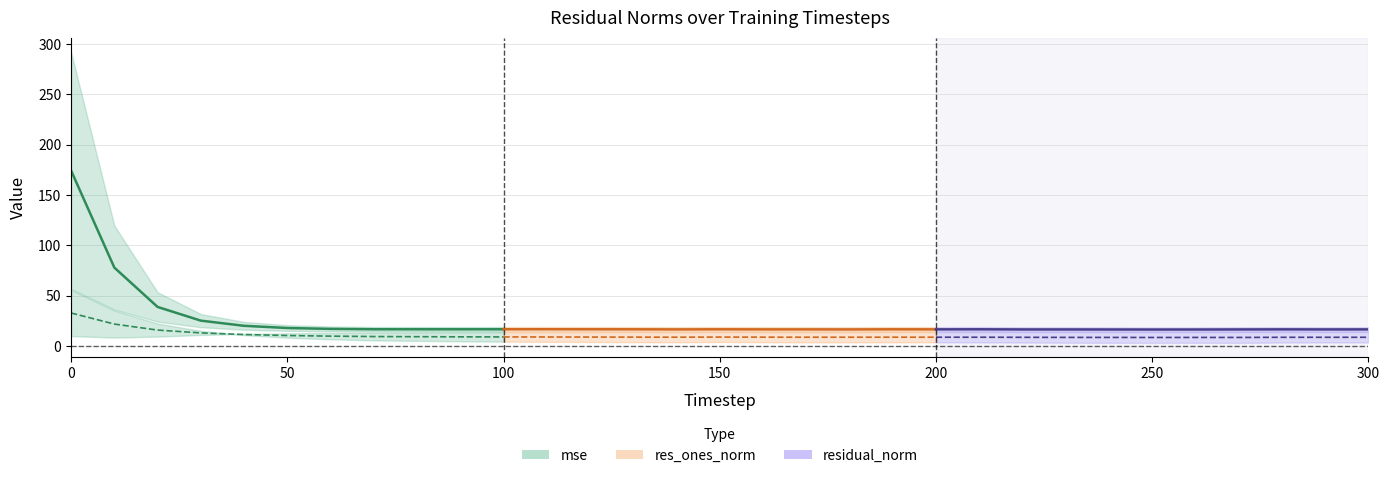

What is the sum of all res_ones_norm values?

438.0